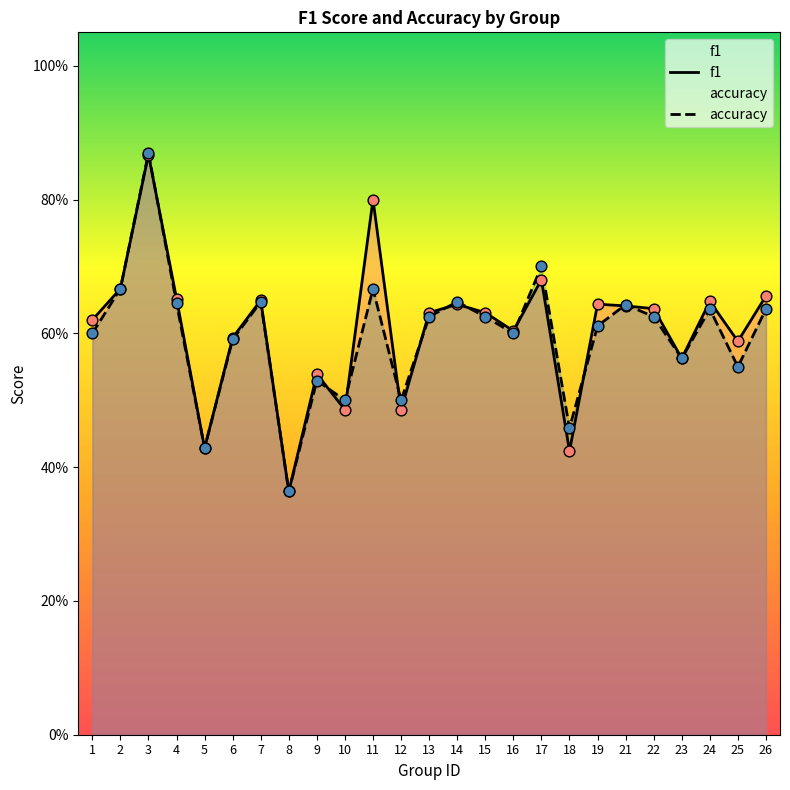

Which series has the largest Y range (max minus min)?

accuracy